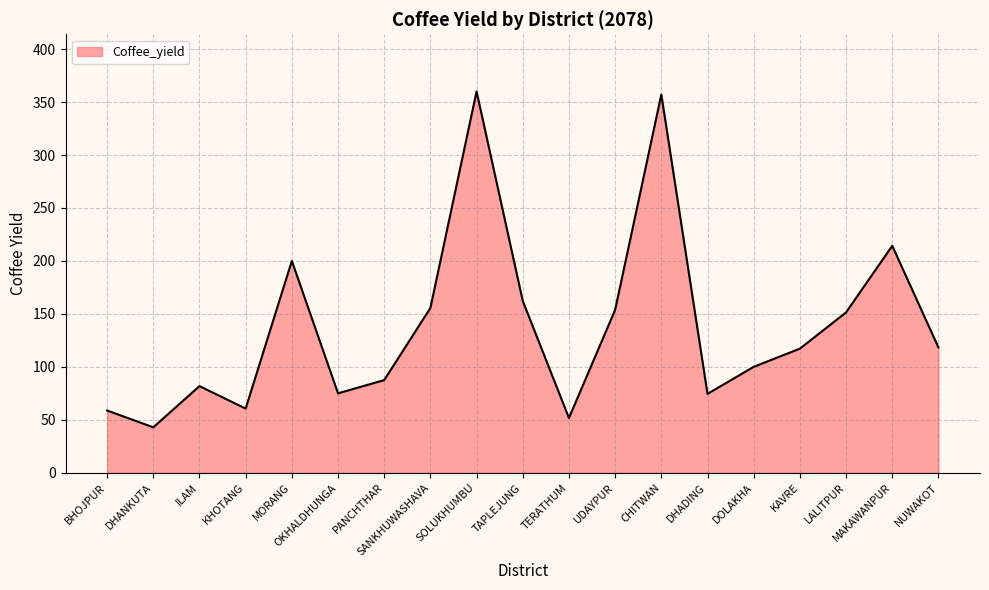

Where is the data nearest to the value 201?

MORANG